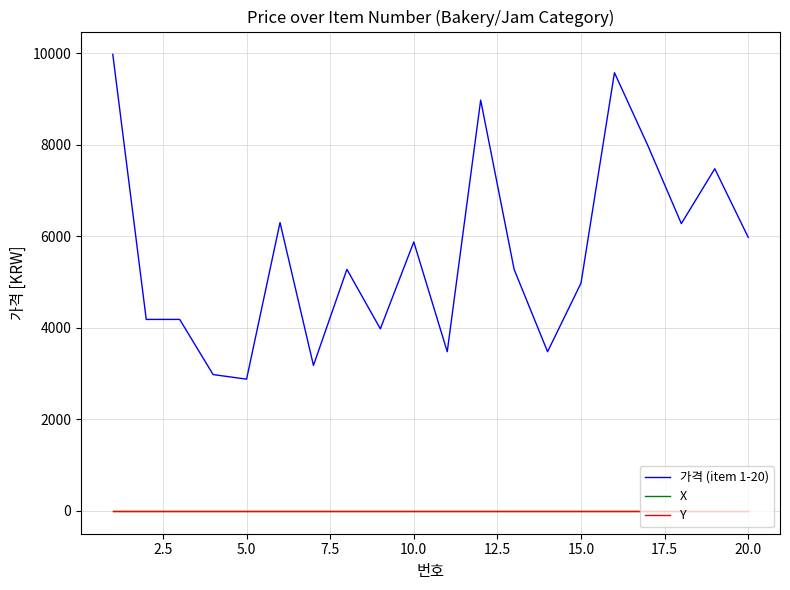

True or false: Y and X cross at least once.

False